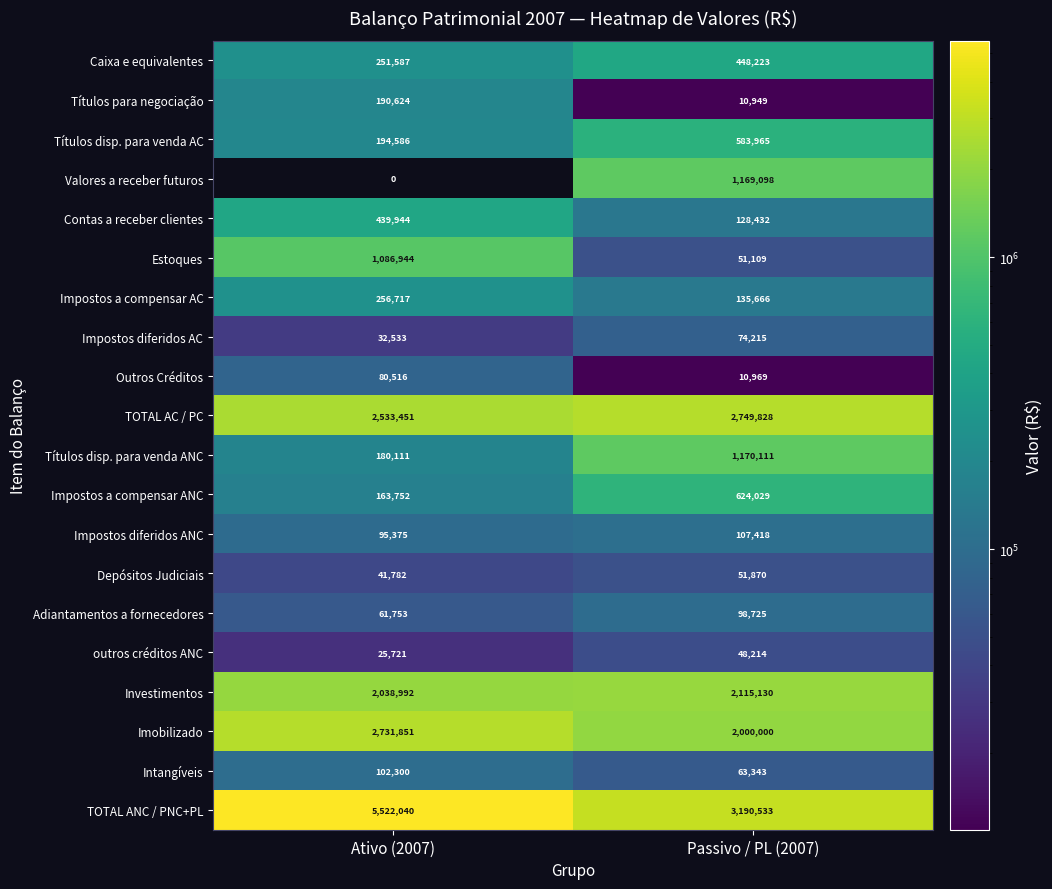

What is the greatest value displayed?

5522040